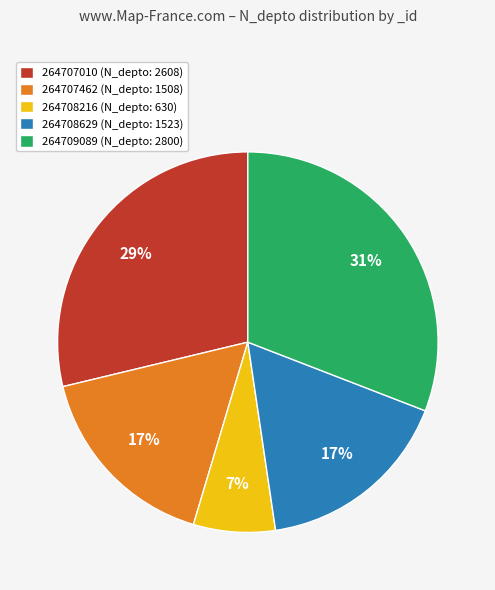

What percentage is the 264708216 (N_depto: 630) slice, to the nearest percent?

7%